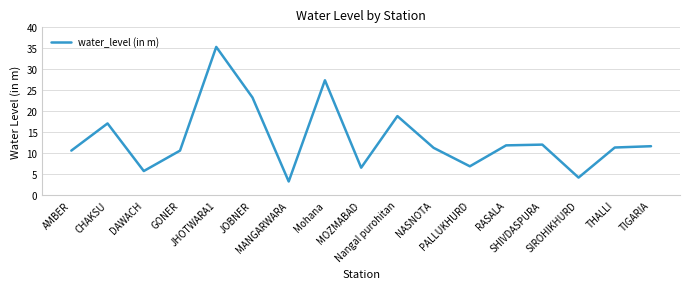

What is the difference between the maximum and minimum values?

32.1